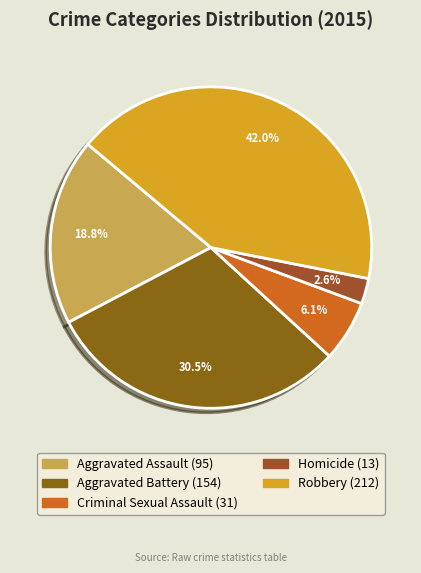

What percentage do Robbery and Criminal Sexual Assault together represent?

48.1%